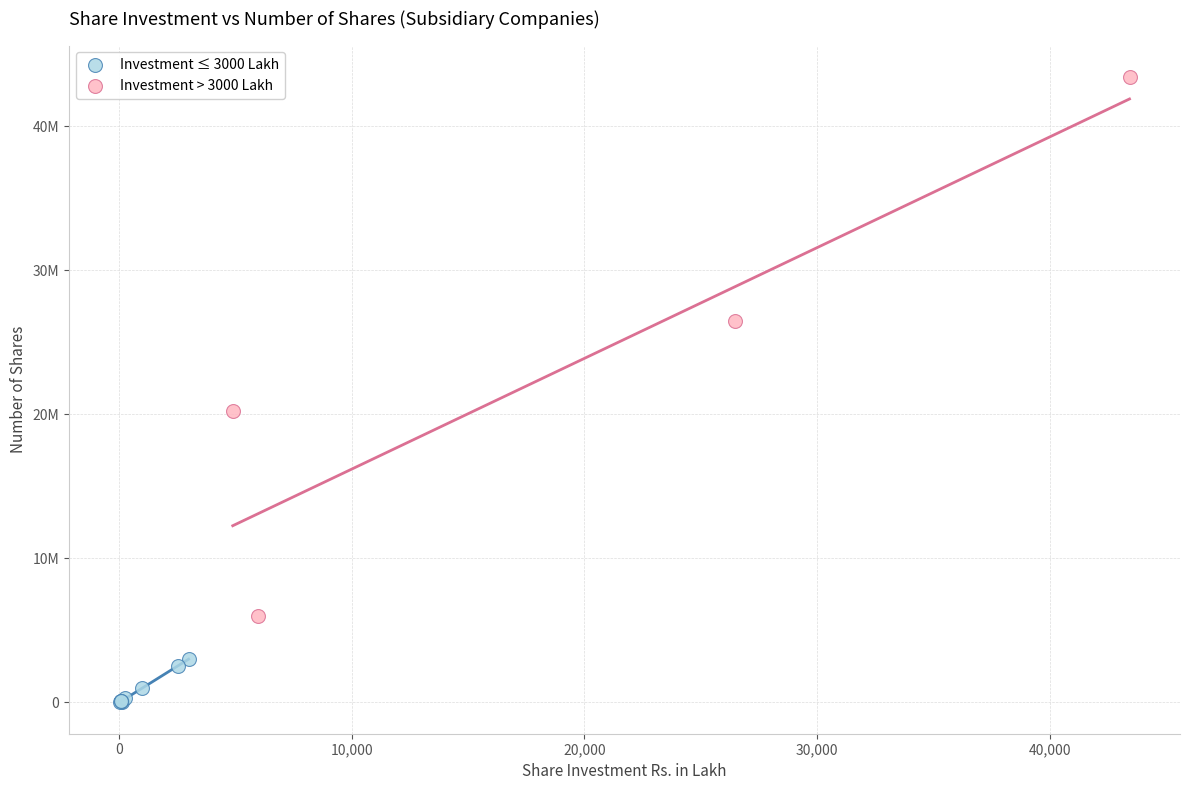

Which series contains the lowest Y value?

Investment ≤ 3000 Lakh